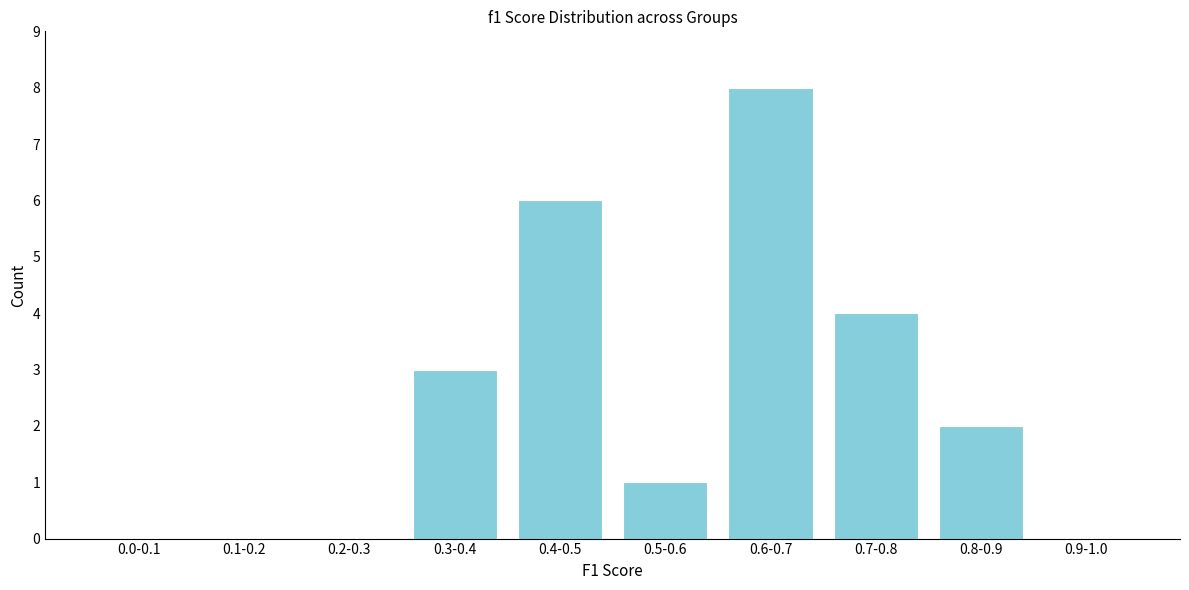

Reading right to left, transcribe all the data shown in this chart.

0.9-1.0=0	0.8-0.9=2	0.7-0.8=4	0.6-0.7=8	0.5-0.6=1	0.4-0.5=6	0.3-0.4=3	0.2-0.3=0	0.1-0.2=0	0.0-0.1=0